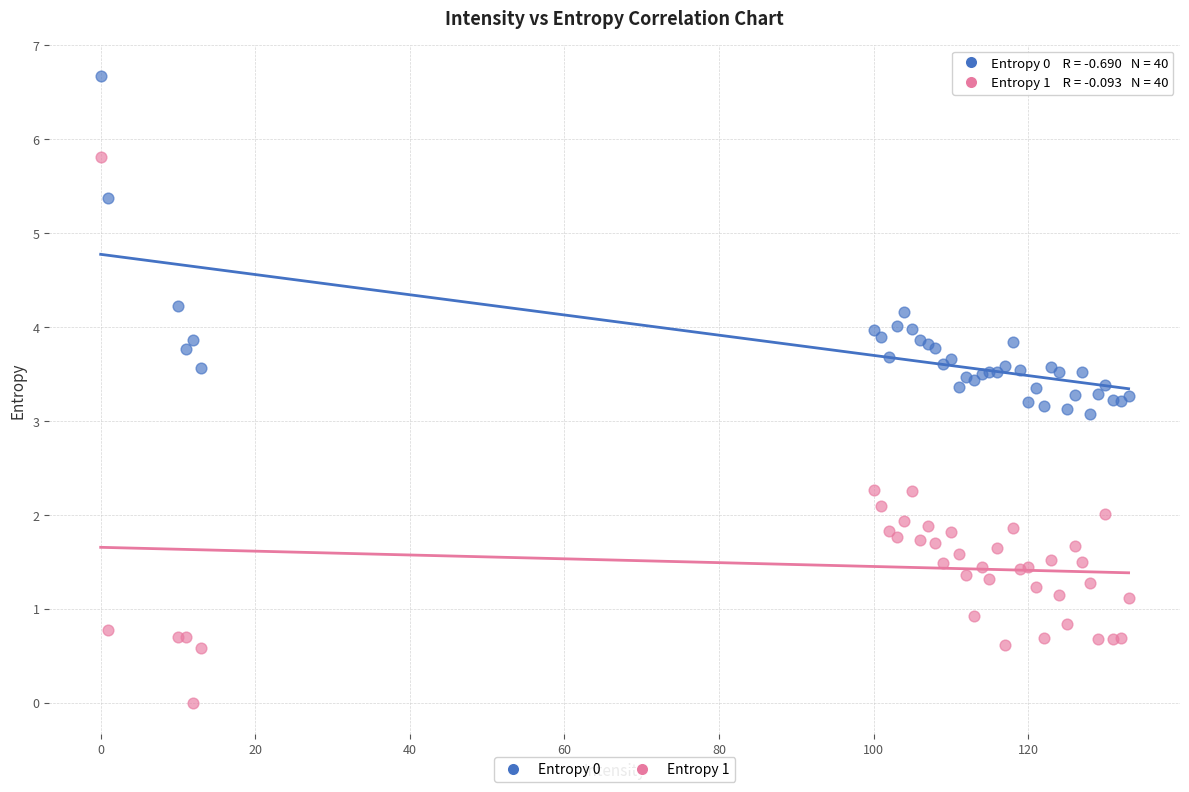

Which series reaches the minimum Y coordinate?

Entropy 1